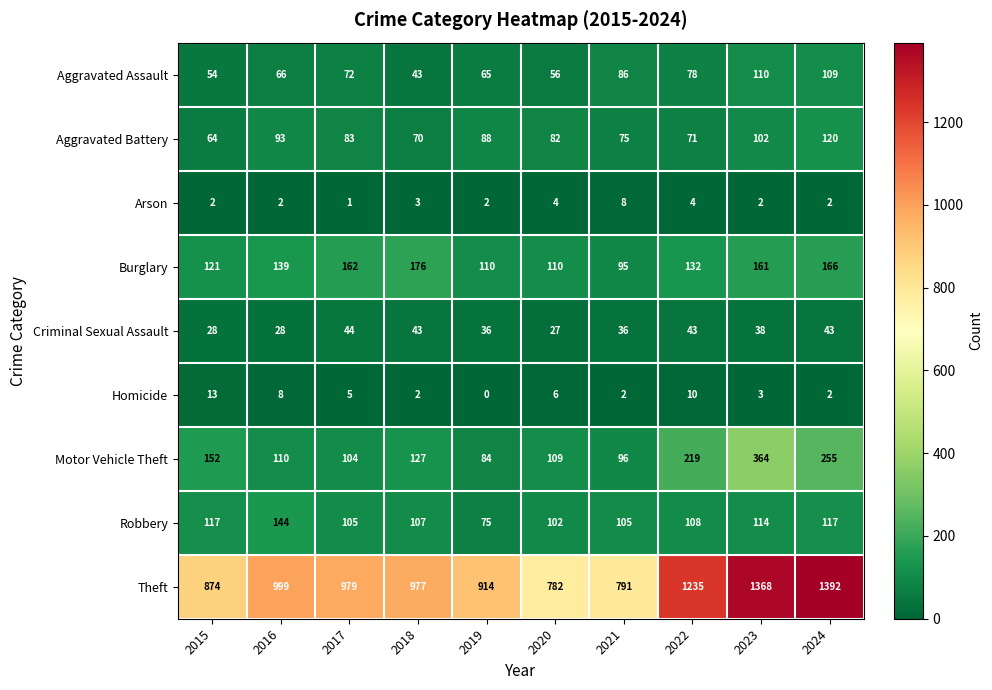

What is the sum of the Motor Vehicle Theft values at 2019 and 2020?

193